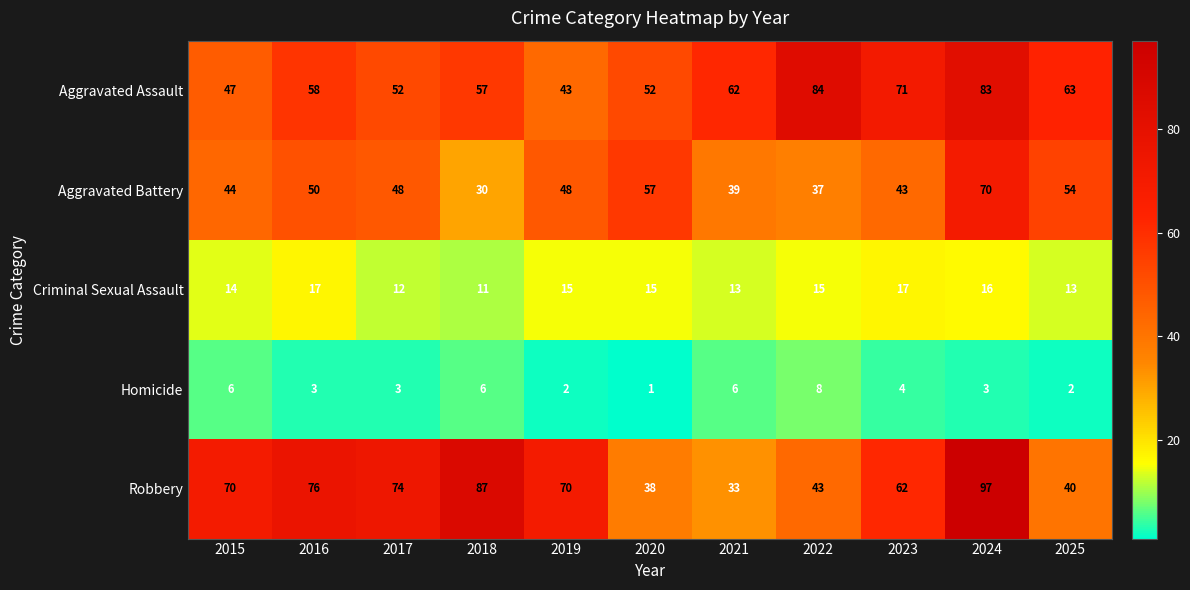

List the series in order of their peak value, highest first.

Robbery, Aggravated Assault, Aggravated Battery, Criminal Sexual Assault, Homicide